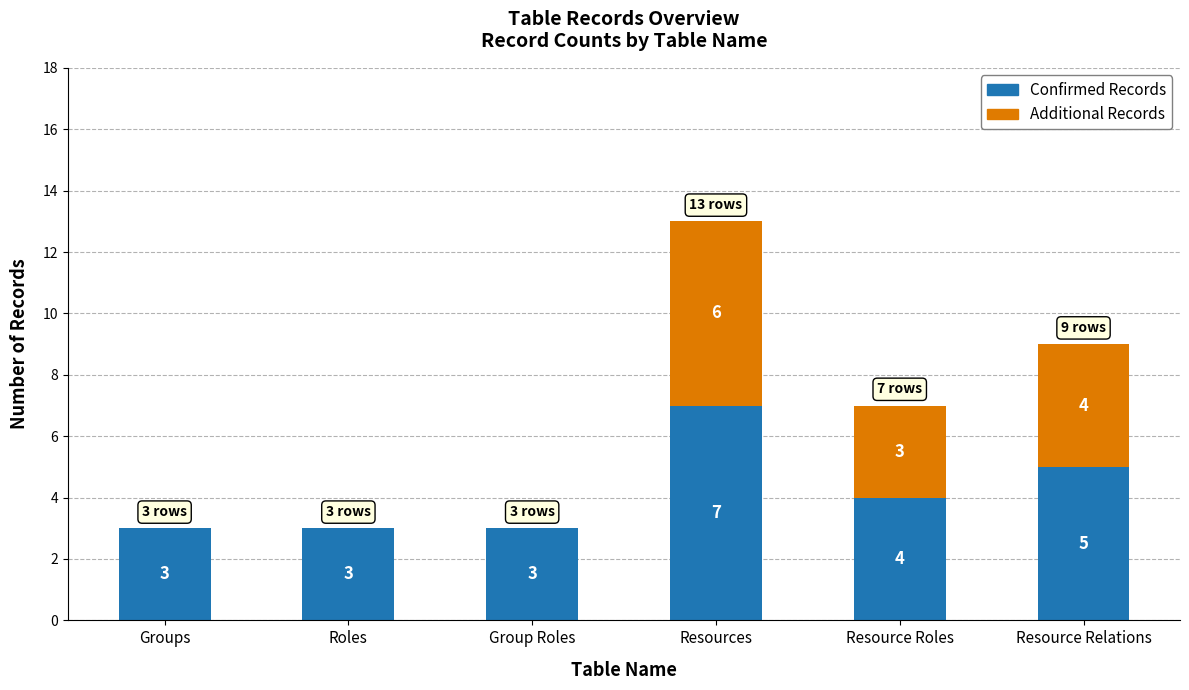

What is the total value across all series at Resources?

13